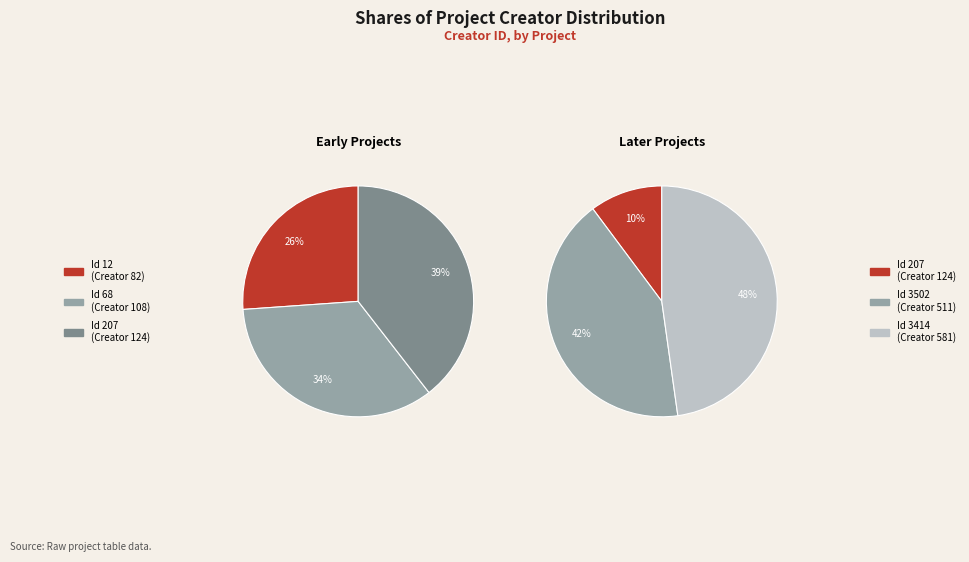

Which has a higher value, 207 or 3414?

3414